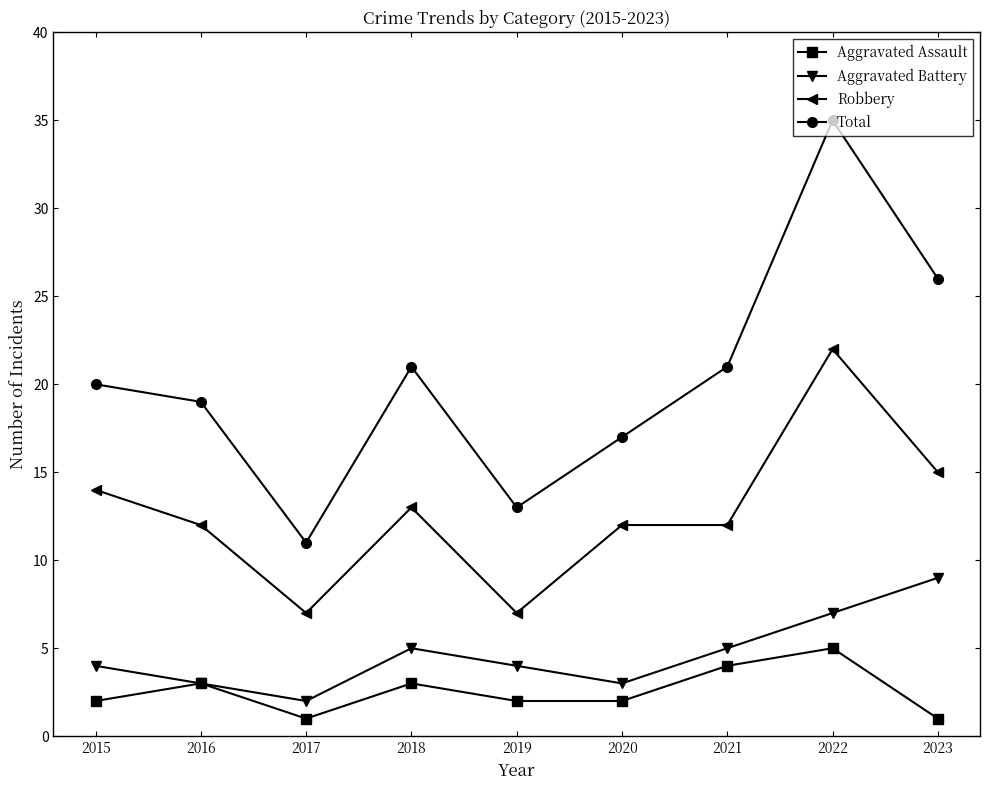

The Total series shows 17 at 2020. True or false?

True